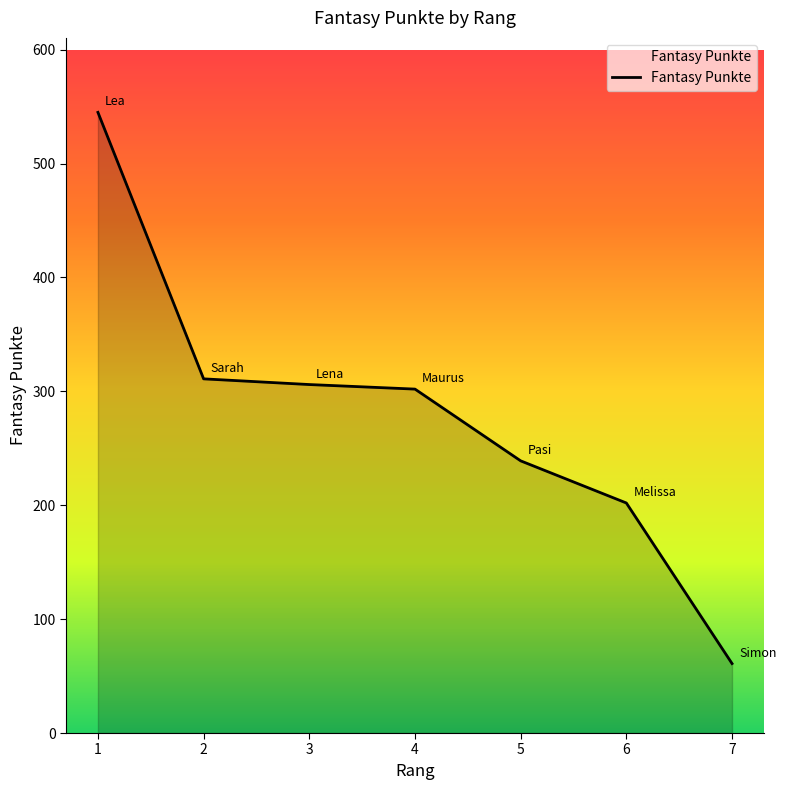

What is the minimum value shown in the chart?

61